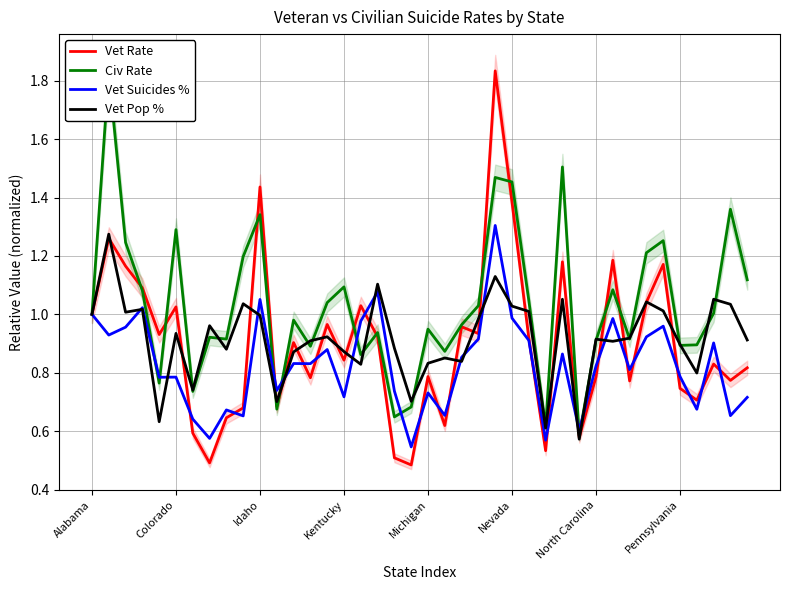

What are all the series names shown in the legend?

Vet Rate, Civ Rate, Vet Suicides %, Vet Pop %